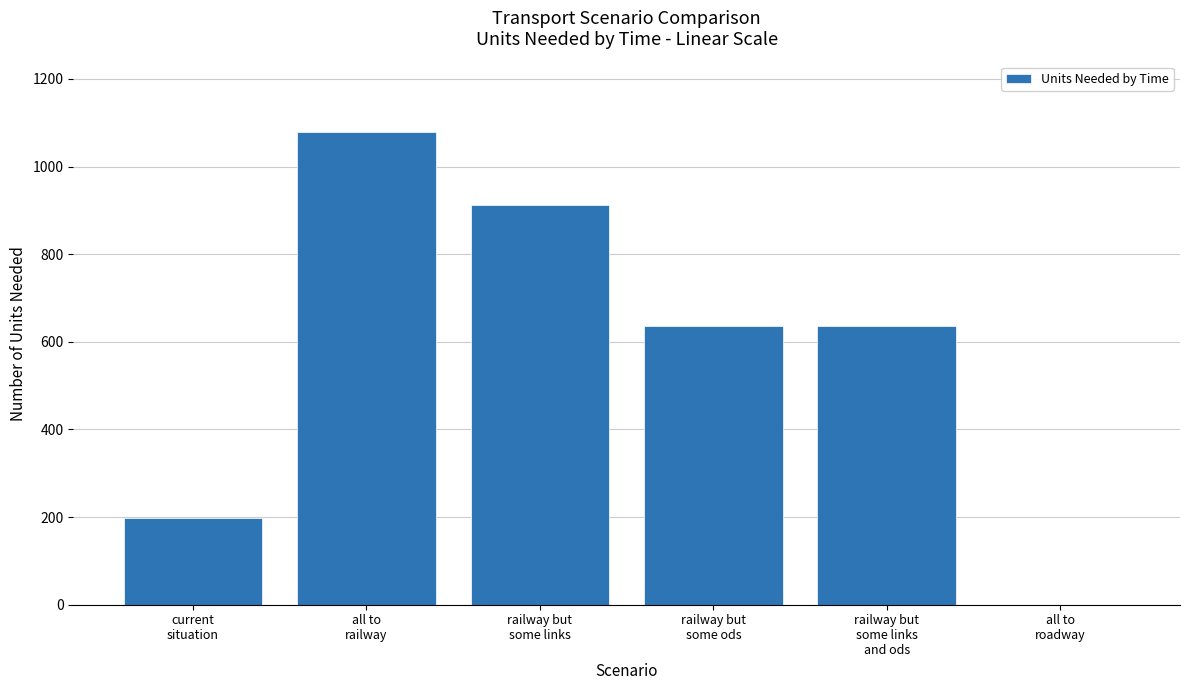

What is the sum of all values?

3458